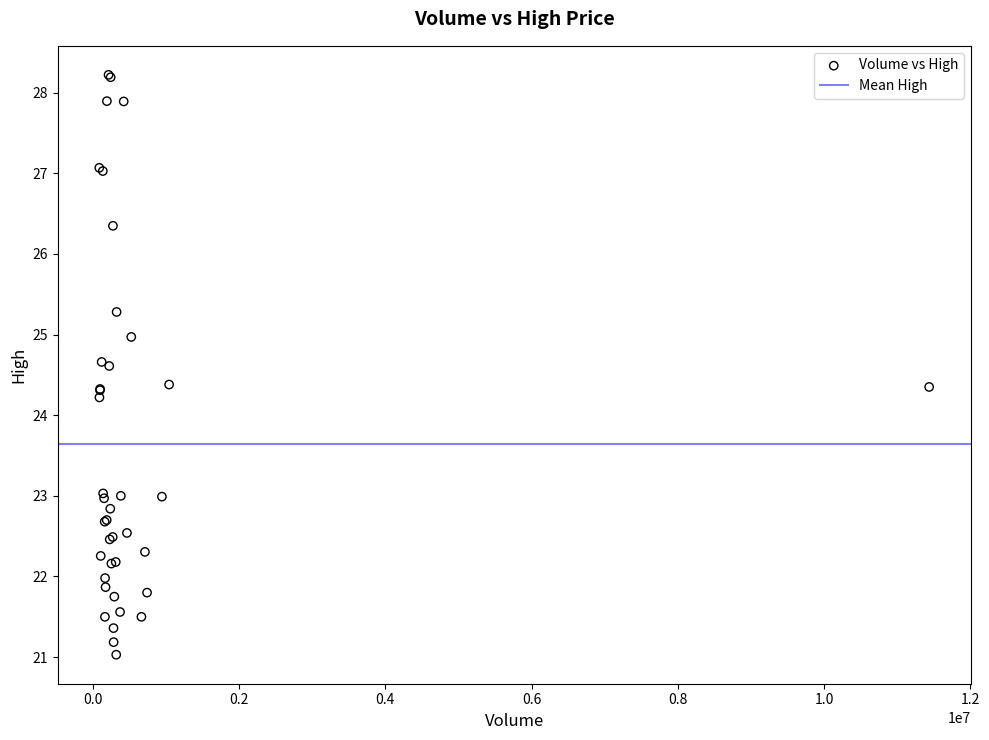

What Y value in the scatter plot is closest to 24?

24.2